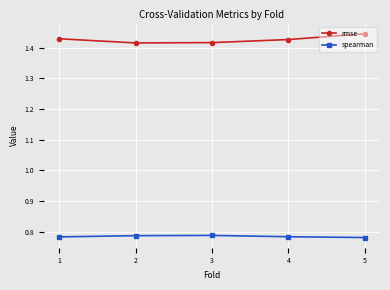

What is the difference between the highest and lowest values at 5?

0.7